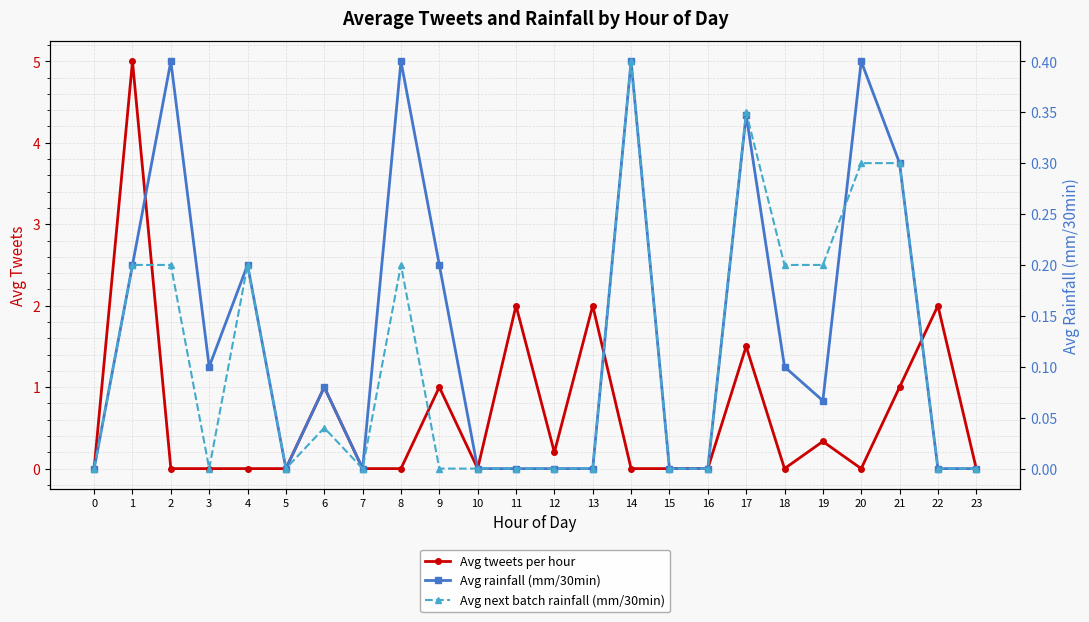

What is the difference between the maximum and minimum values in the Avg next batch rainfall (mm/30min) series?

0.4